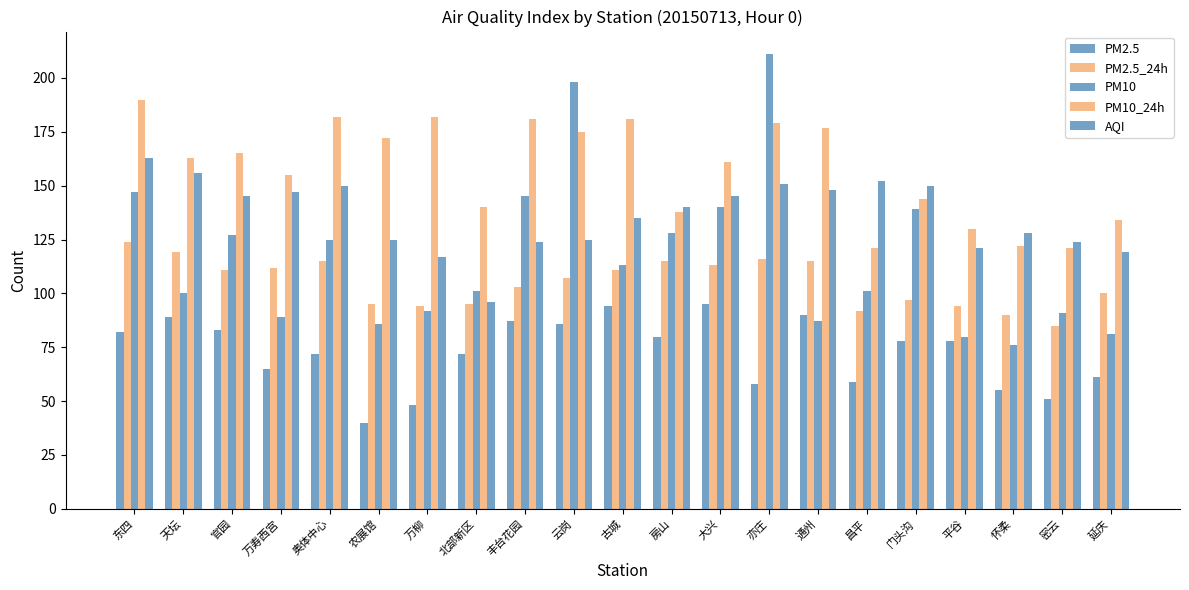

The value of PM10_24h at 万寿西宫 is 278. True or false?

False